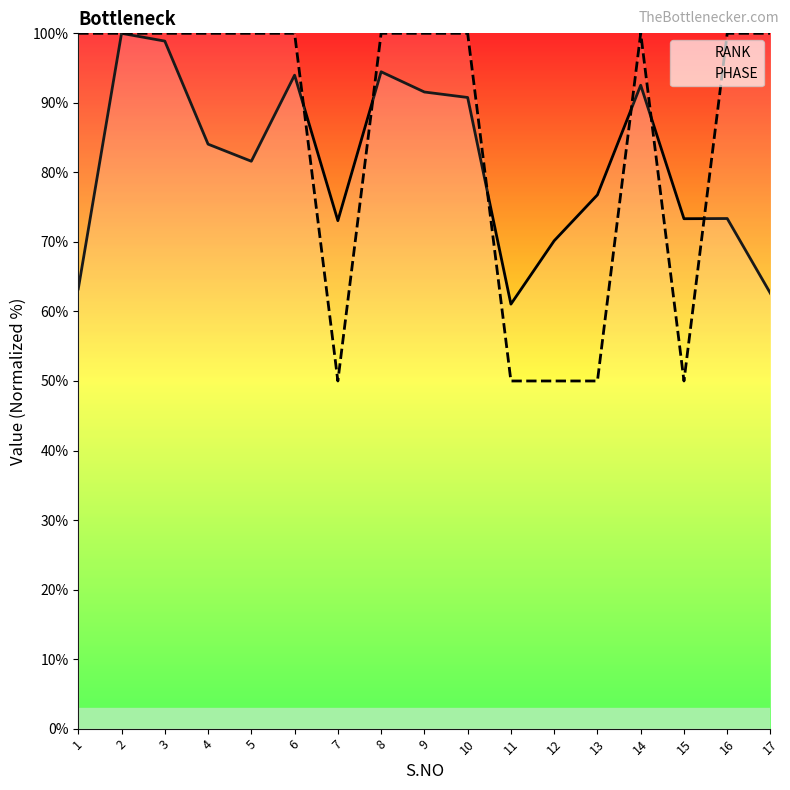

True or false: PHASE and RANK cross at least once.

True